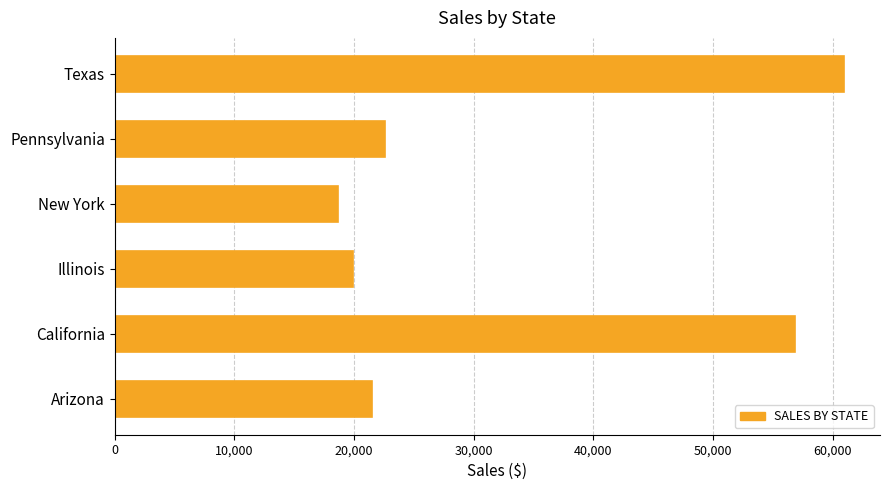

Rank the categories by value from lowest to highest.

New York, Illinois, Arizona, Pennsylvania, California, Texas